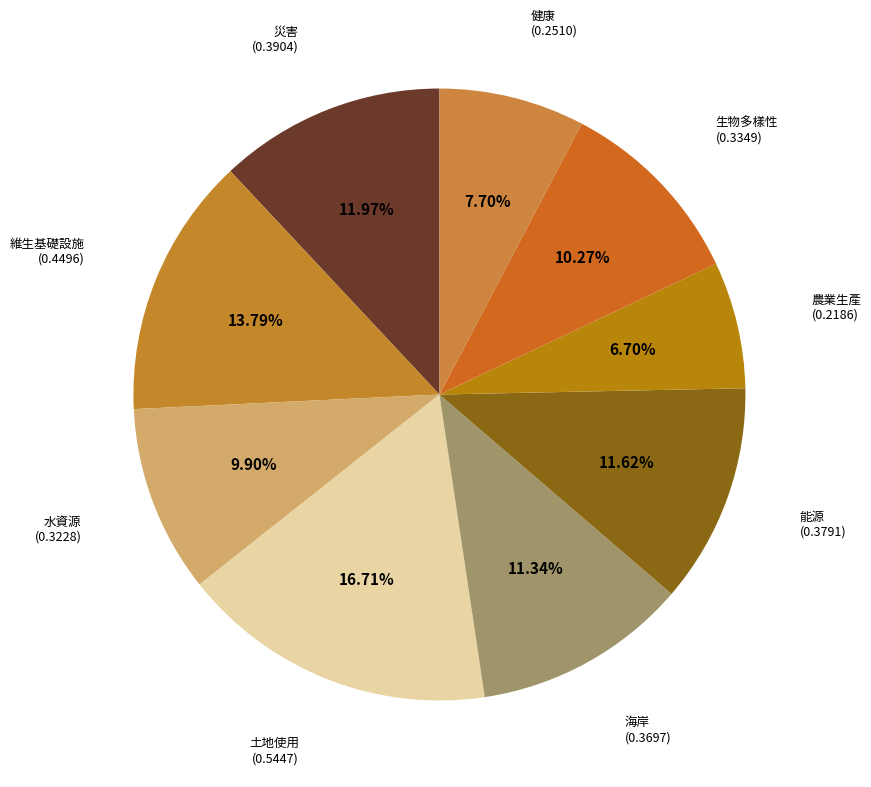

How much of the chart is everything except 海岸?

88.7%